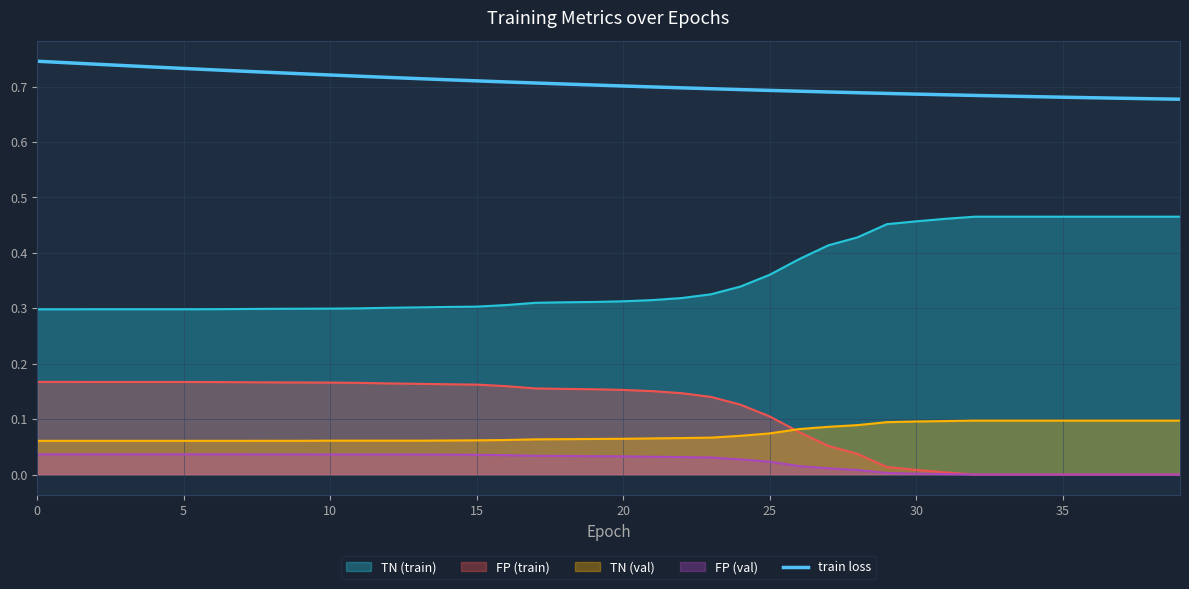

The TN (val) series shows 0.1 at 35. True or false?

True